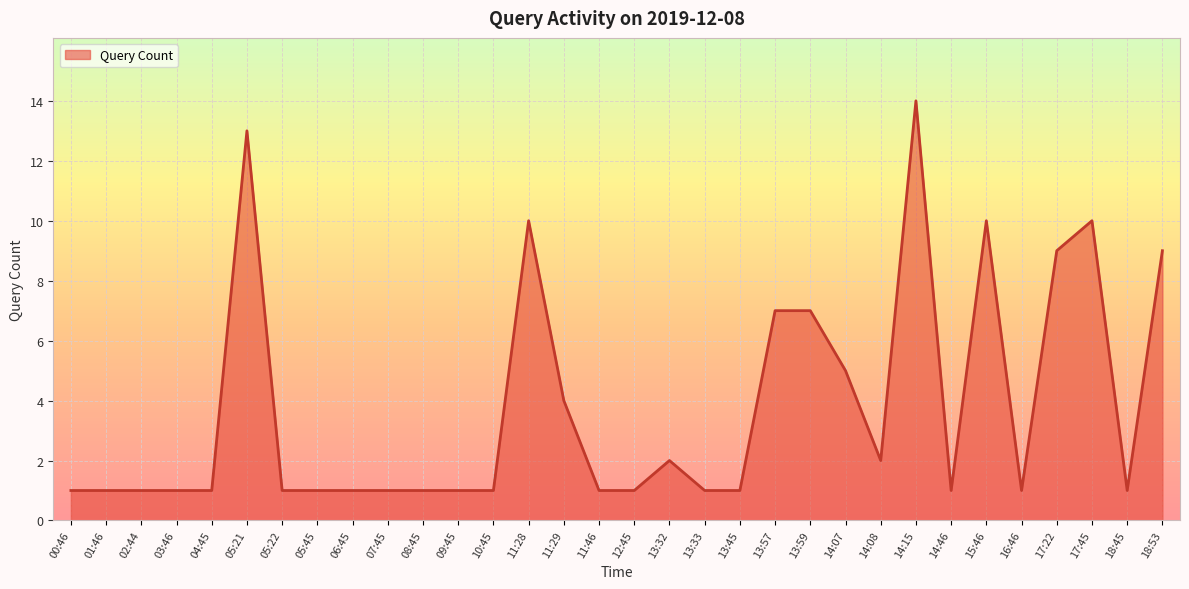

How many lines are shown in the chart?

1